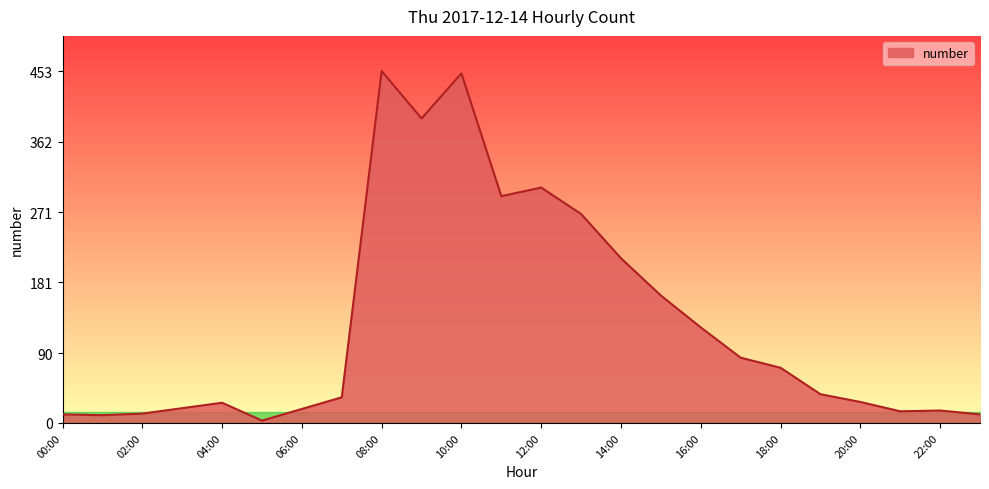

What is the greatest value displayed?

453